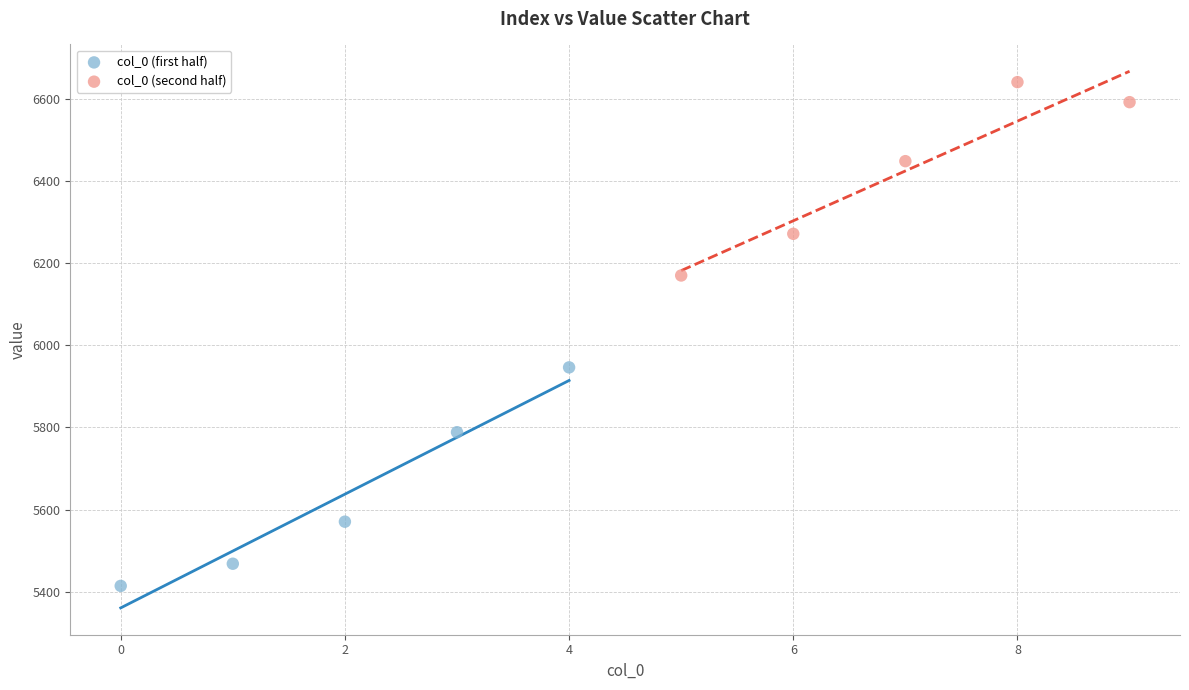

Which series reaches the minimum Y coordinate?

col_0 (first half)